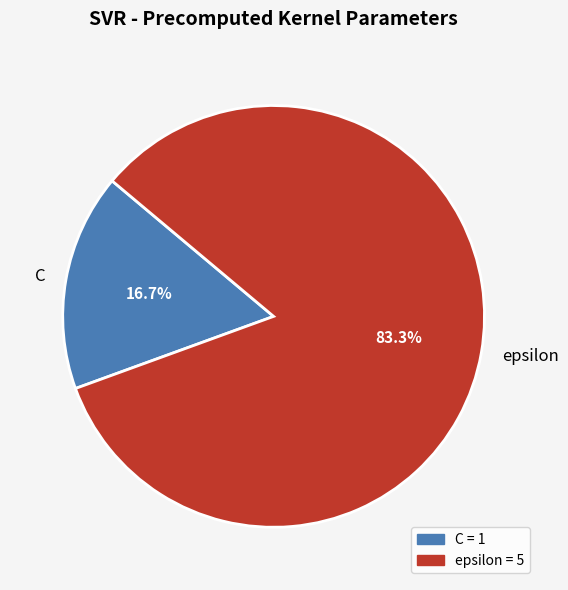

To the nearest percent, what is the combined percentage of epsilon and C?

100%